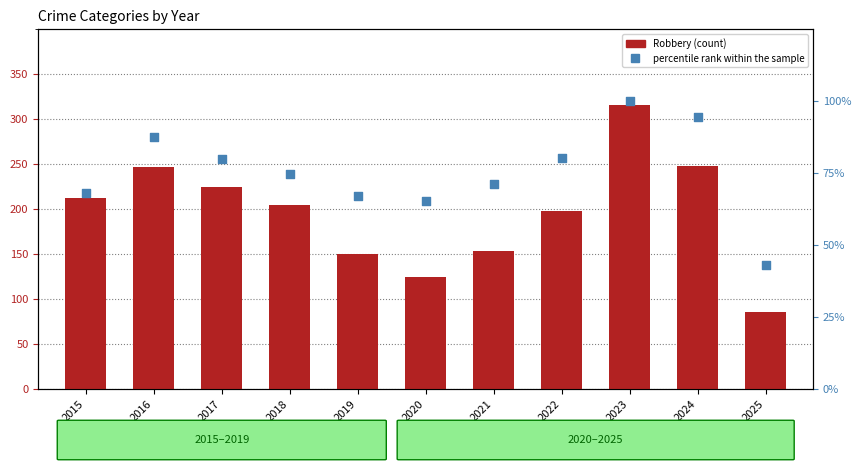

Which series has the largest total across all categories?

Robbery